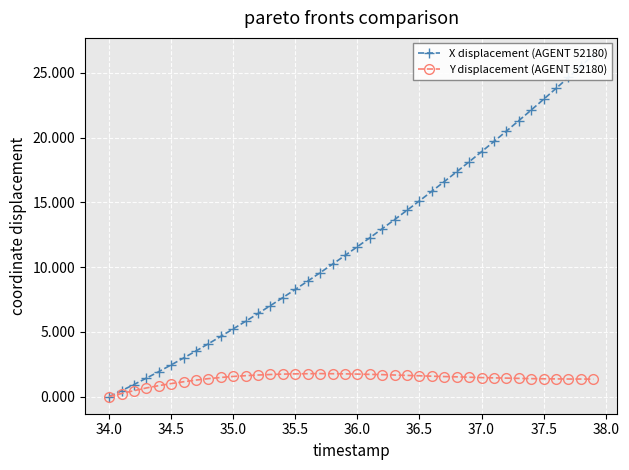

True or false: Y displacement (AGENT 52180) has more than 0 points higher than both neighbors.

True